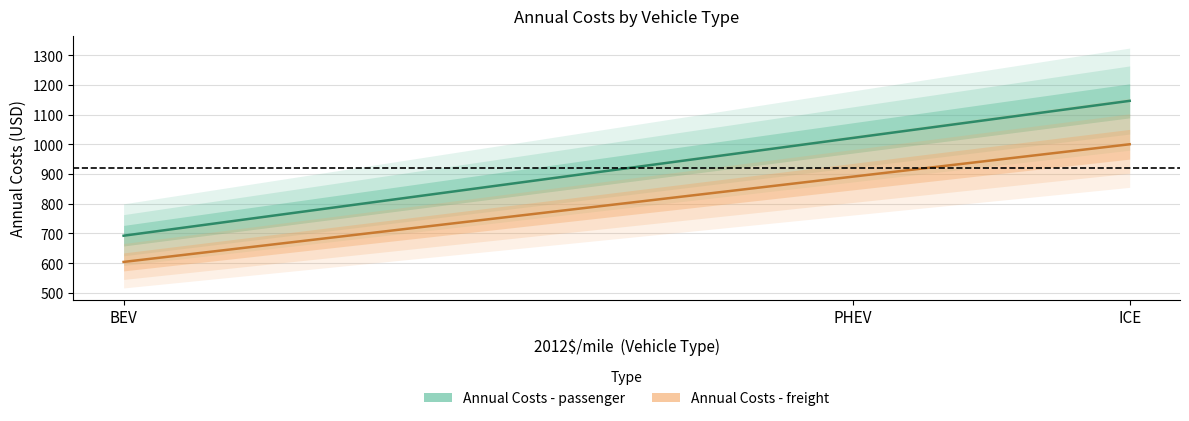

Is it true that Annual Costs - freight equals 891.5 at PHEV?

True